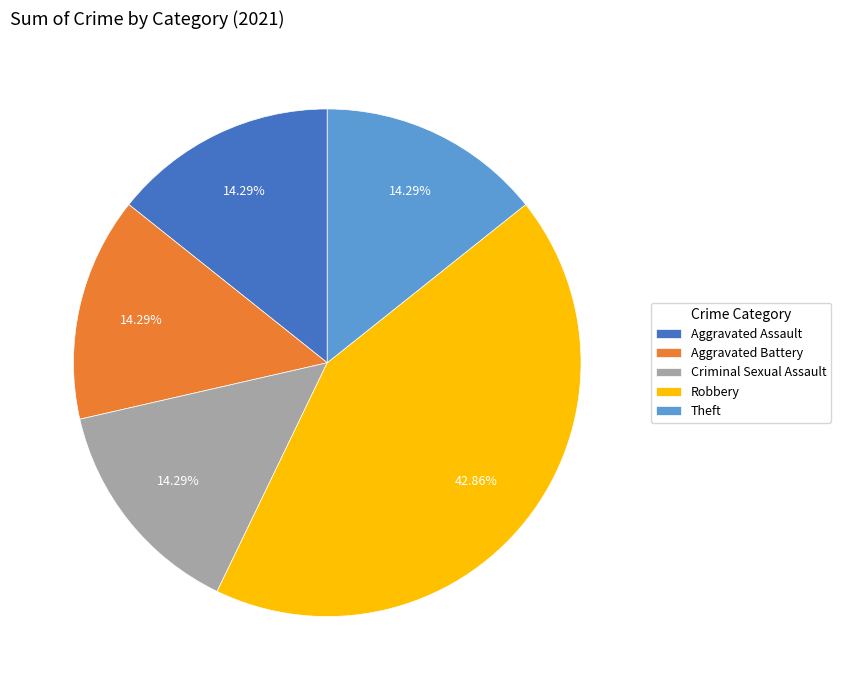

To the nearest percent, what is the combined percentage of Robbery and Aggravated Battery?

57%